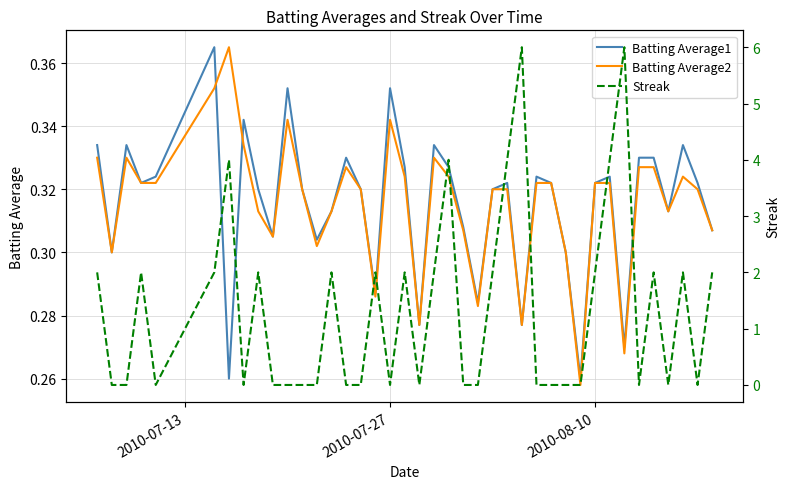

What is the greatest value displayed?

6.0